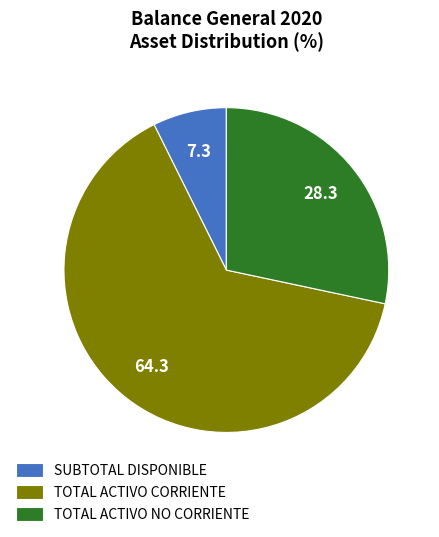

Is it true that TOTAL ACTIVO CORRIENTE is 64% of the pie?

True